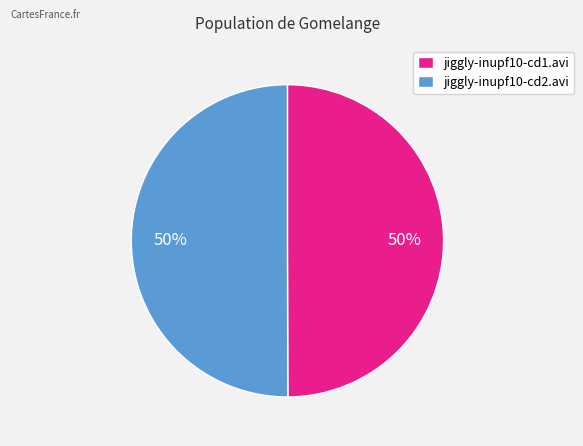

How many segments does this pie chart have?

2